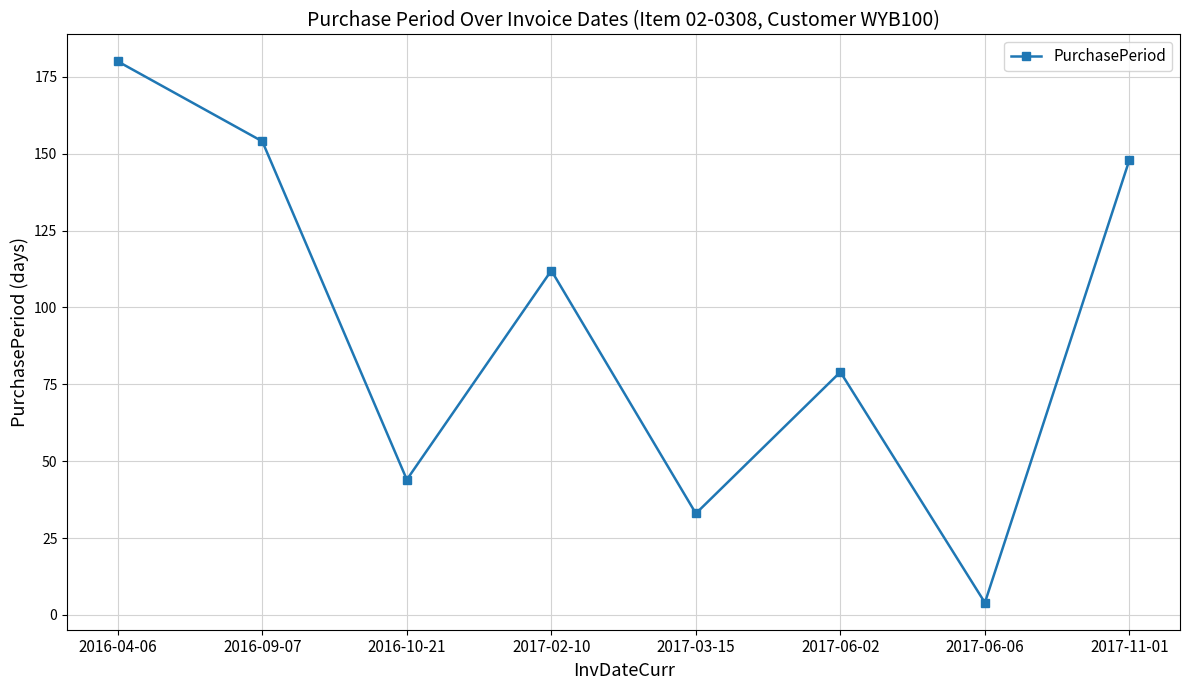

What is the maximum value shown in the chart?

180